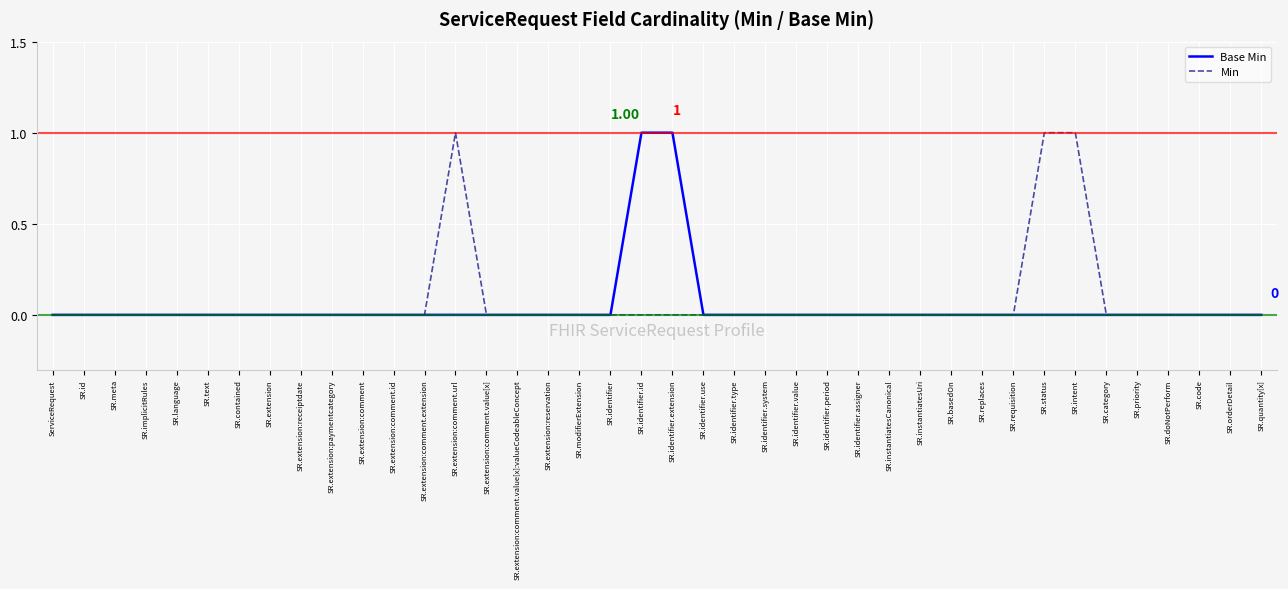

Between SR.intent and SR.priority, which series saw the biggest shift?

Min